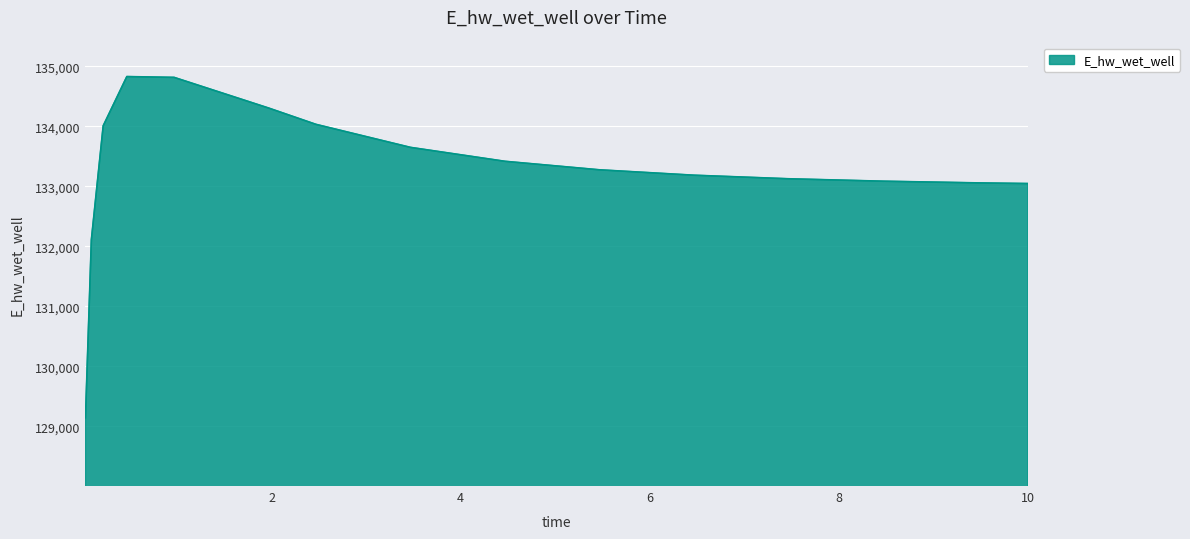

What is the greatest value displayed?

134828.5